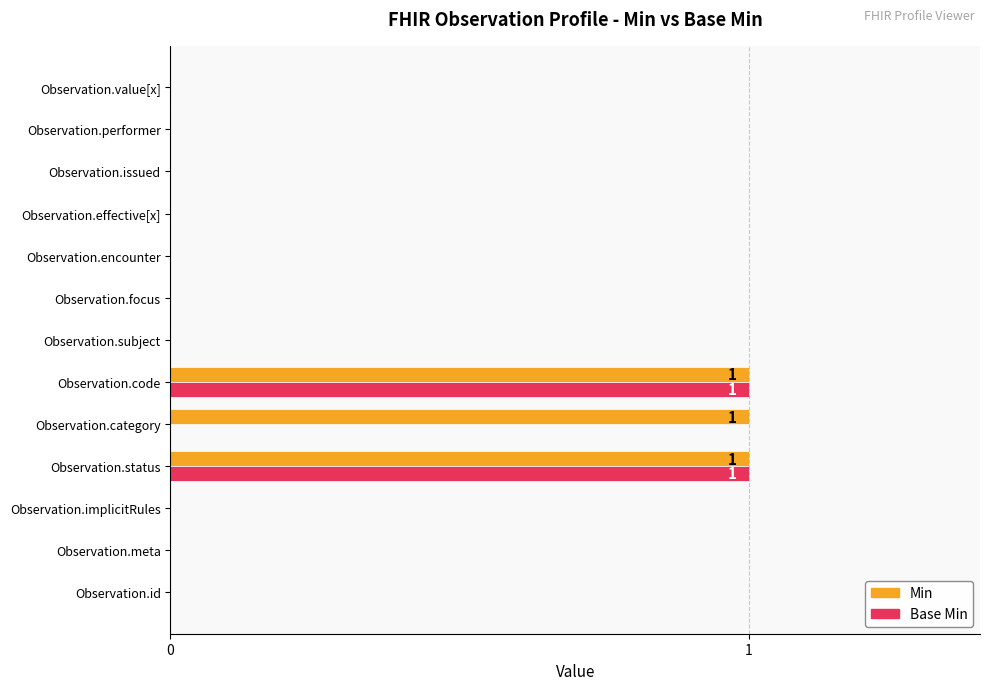

Which series has the largest total across all categories?

Min